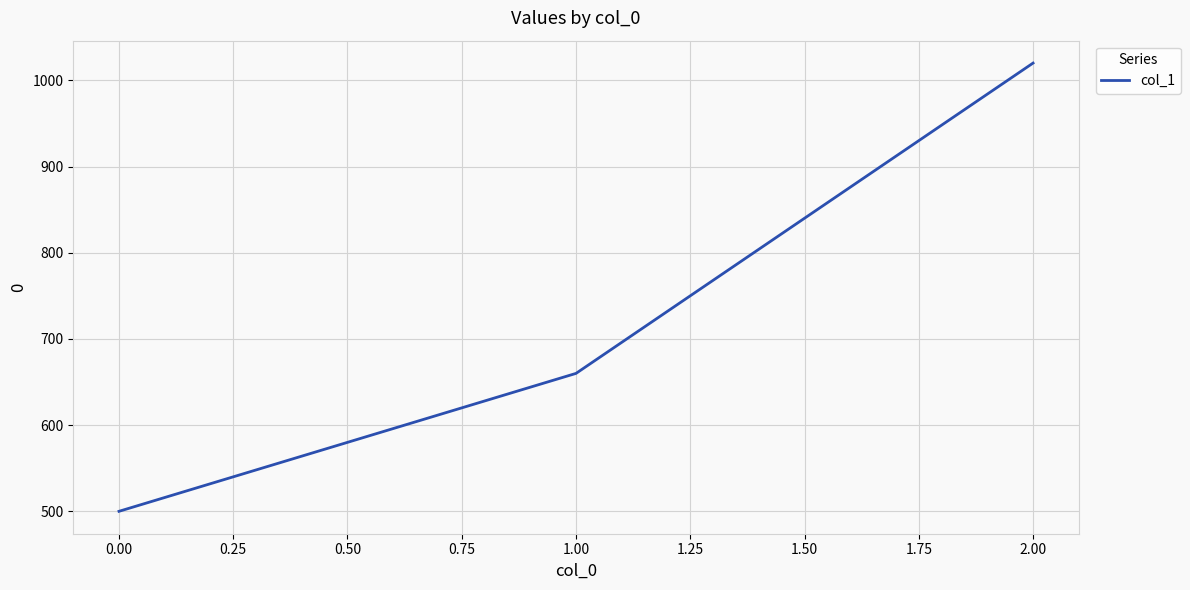

Which label corresponds to the smallest value in the chart?

0.00